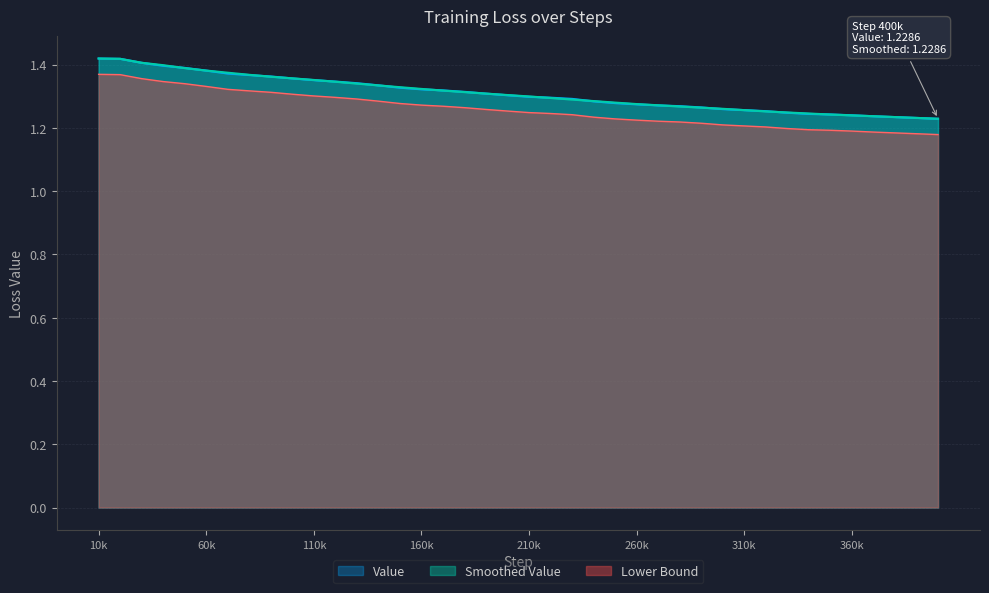

The Value series shows 0.8 at 160k. True or false?

False